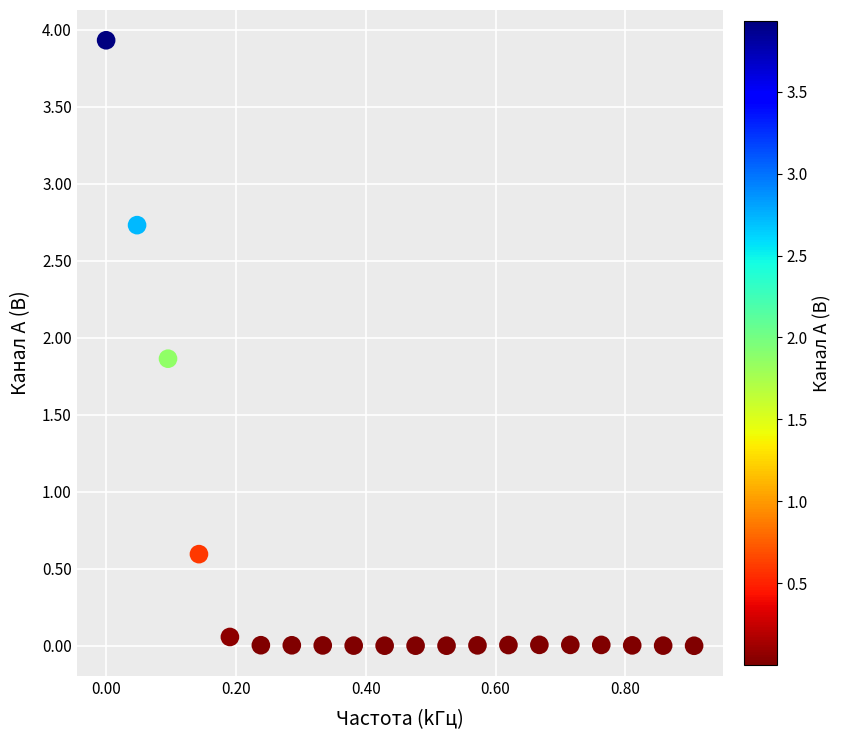

What is the range of X values (max minus min)?

0.9